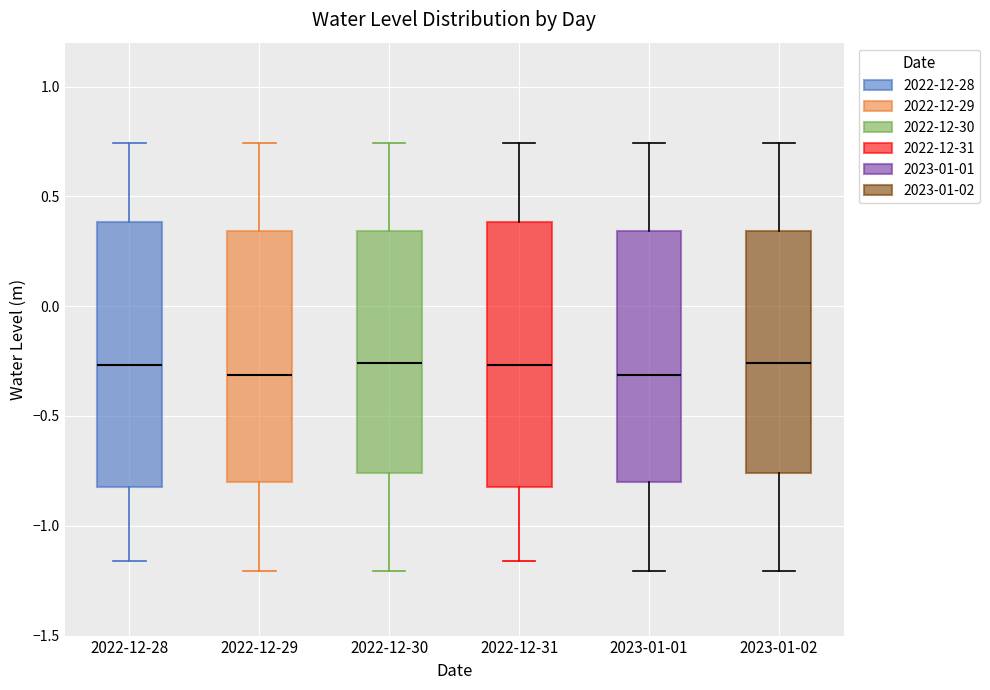

Reading left to right, transcribe this box plot: for each box, give where its median line is, the range the box spans, and where its two whiskers end, as read against the y-axis. The values are not printed on the chart, so give them approximately, as read against the axis.

2022-12-28: median -0.25, box -0.80 to 0.40, whiskers -1.15 to 0.75
2022-12-29: median -0.30, box -0.80 to 0.35, whiskers -1.20 to 0.75
2022-12-30: median -0.25, box -0.75 to 0.35, whiskers -1.20 to 0.75
2022-12-31: median -0.25, box -0.80 to 0.40, whiskers -1.15 to 0.75
2023-01-01: median -0.30, box -0.80 to 0.35, whiskers -1.20 to 0.75
2023-01-02: median -0.25, box -0.75 to 0.35, whiskers -1.20 to 0.75